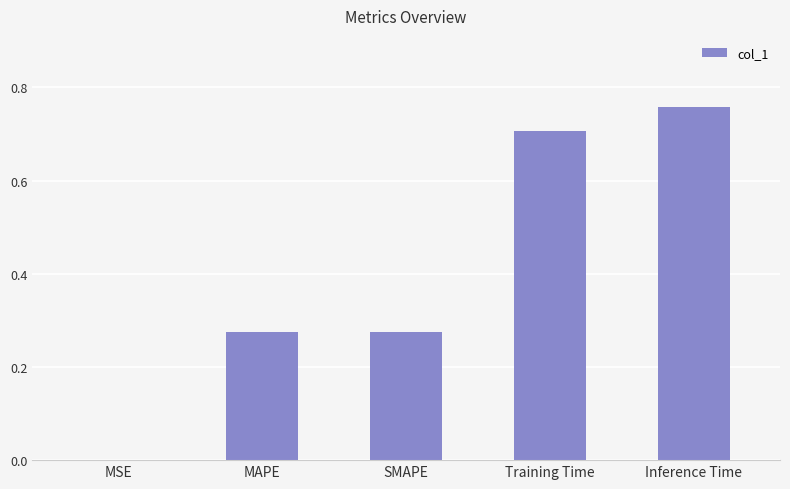

What is the sum of the values at Training Time and SMAPE?

1.0